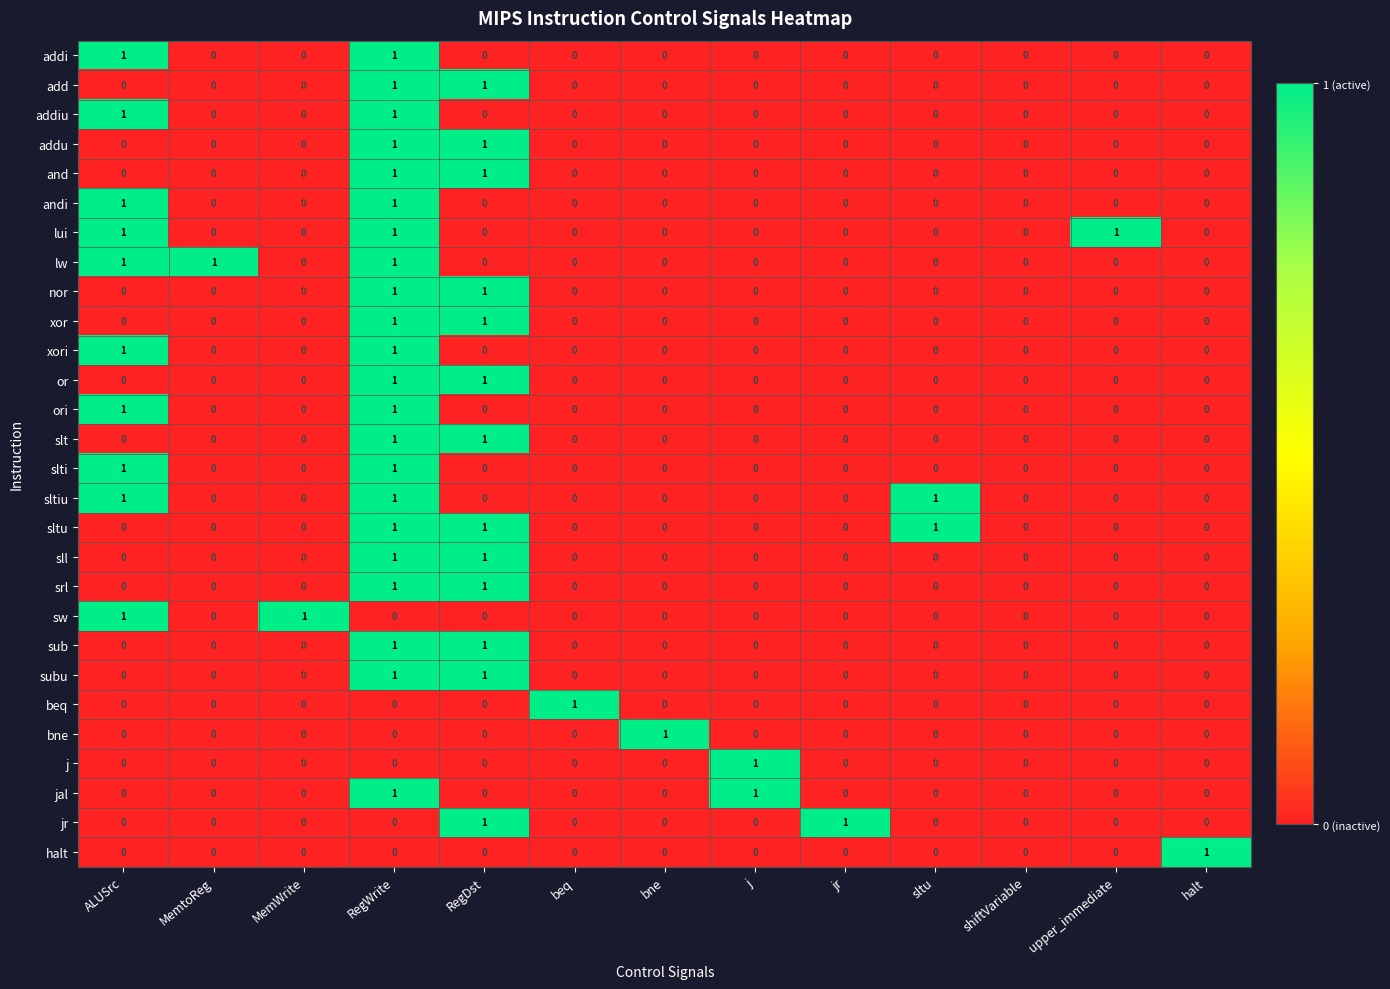

The value of addiu at RegWrite is 2. True or false?

False